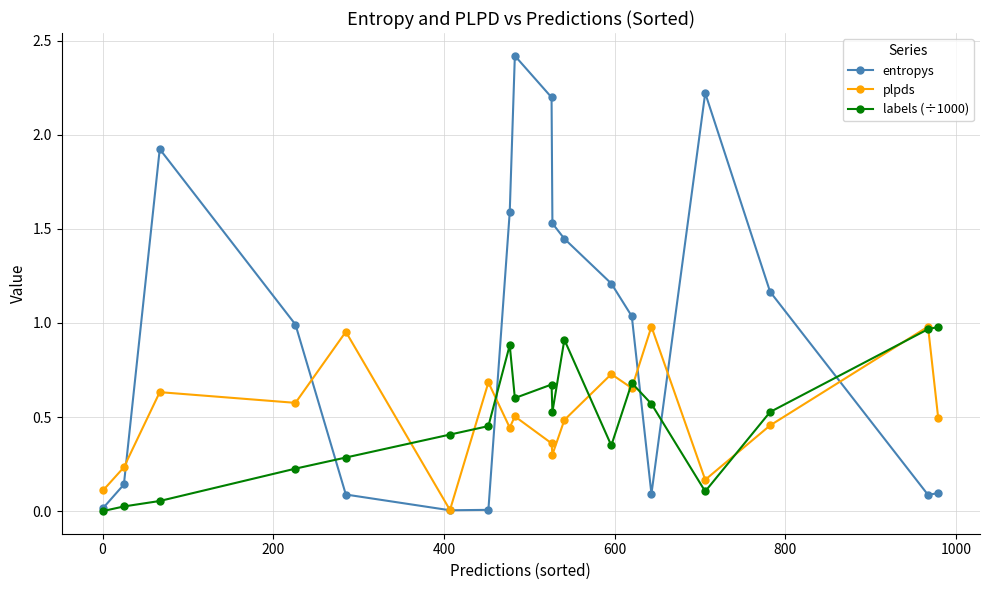

Which series has the largest range (max minus min)?

entropys